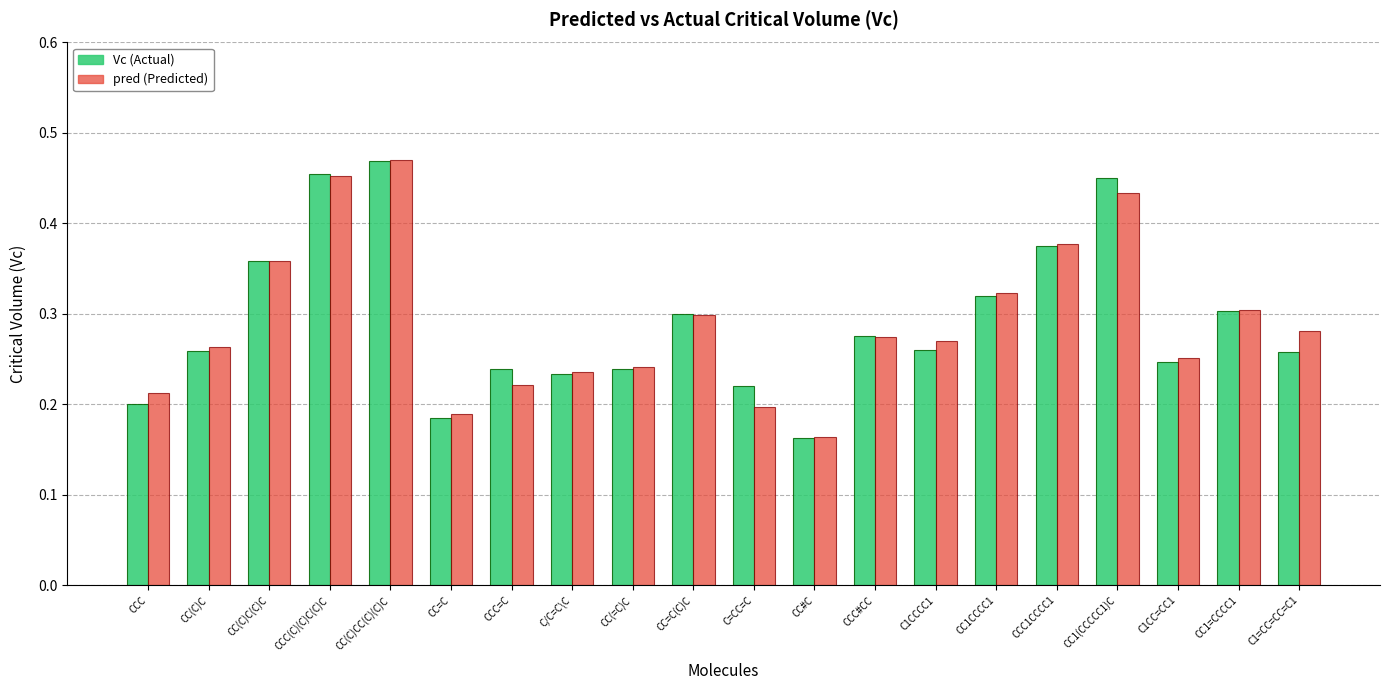

Which series changed the most between CCC=C and CC1=CCCC1?

pred (Predicted)